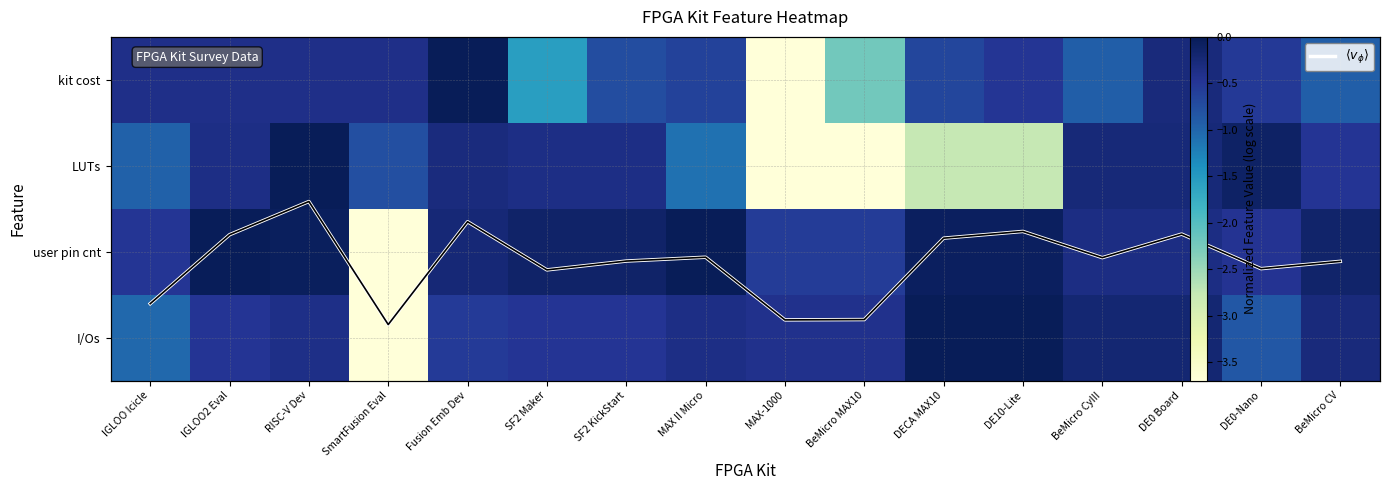

At which category does the chart reach its minimum across all series?

MAX-1000